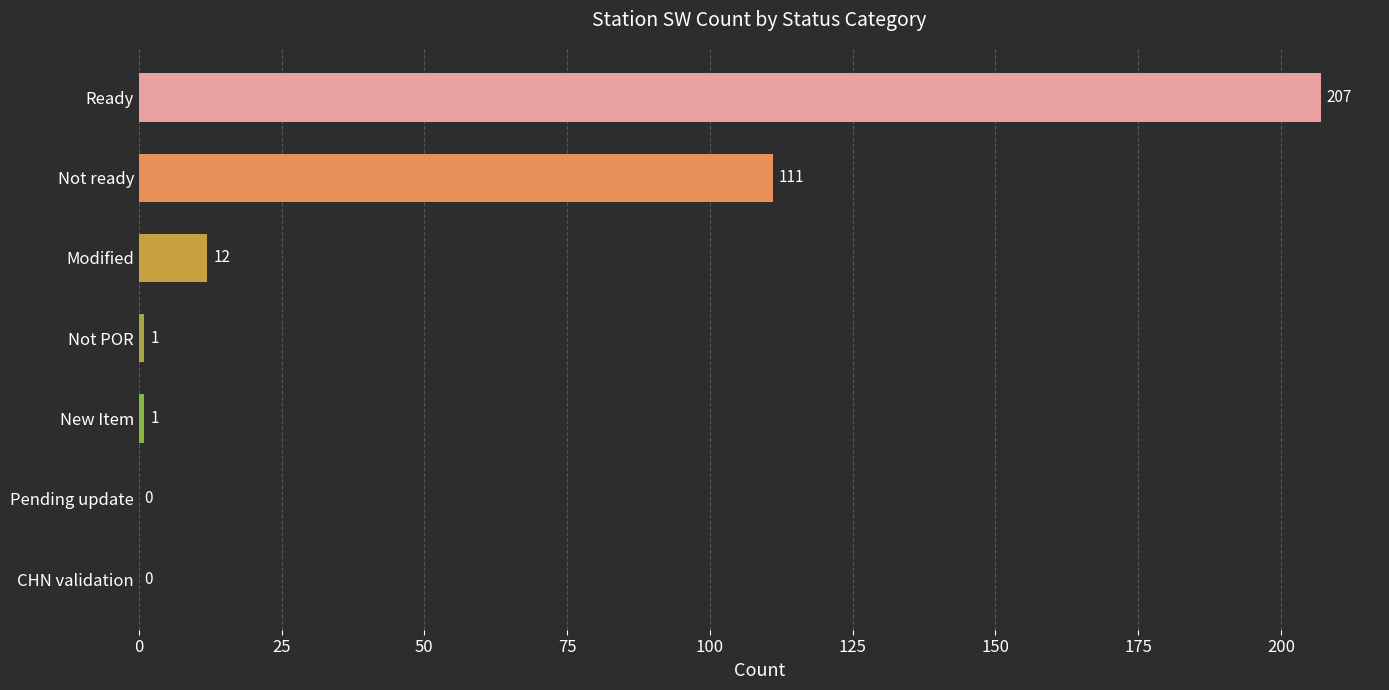

The value at Not ready is 111. True or false?

True